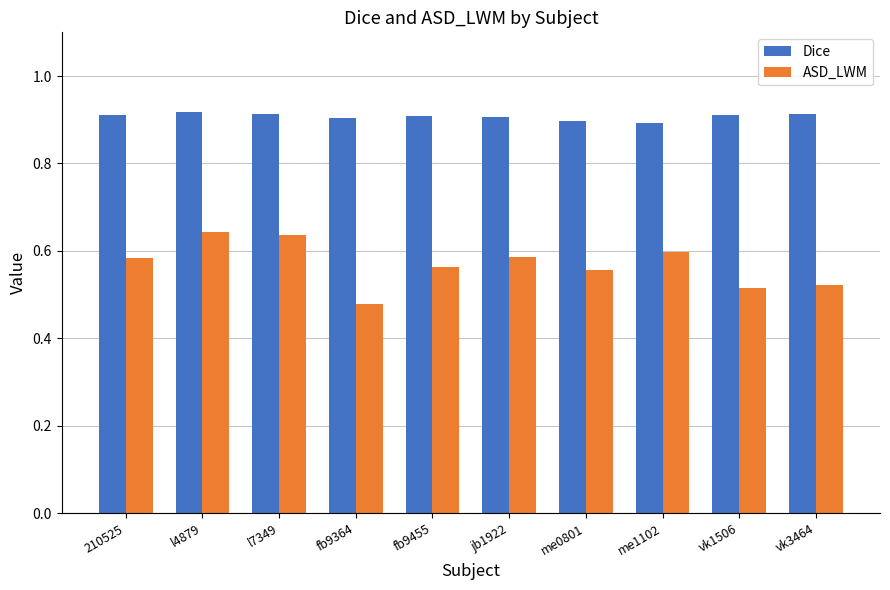

What position from the right is 210525?

10